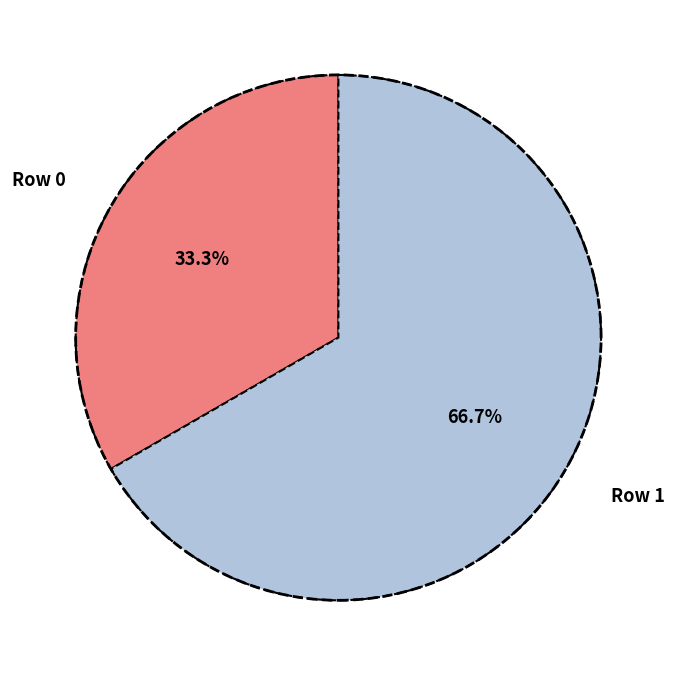

Which has a higher value, Row 0 or Row 1?

Row 1